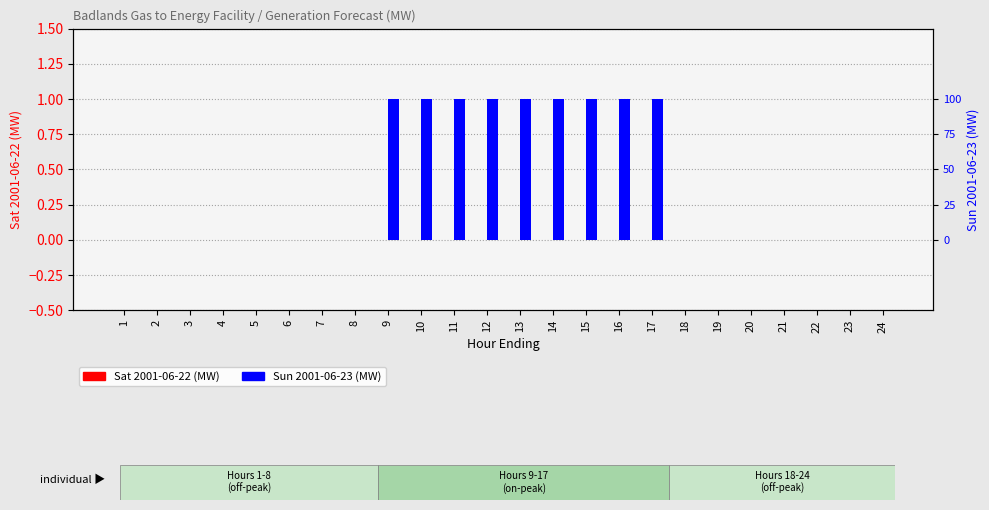

List the series in order of their peak value, lowest first.

Sat 2001-06-22 (MW), Sun 2001-06-23 (MW)